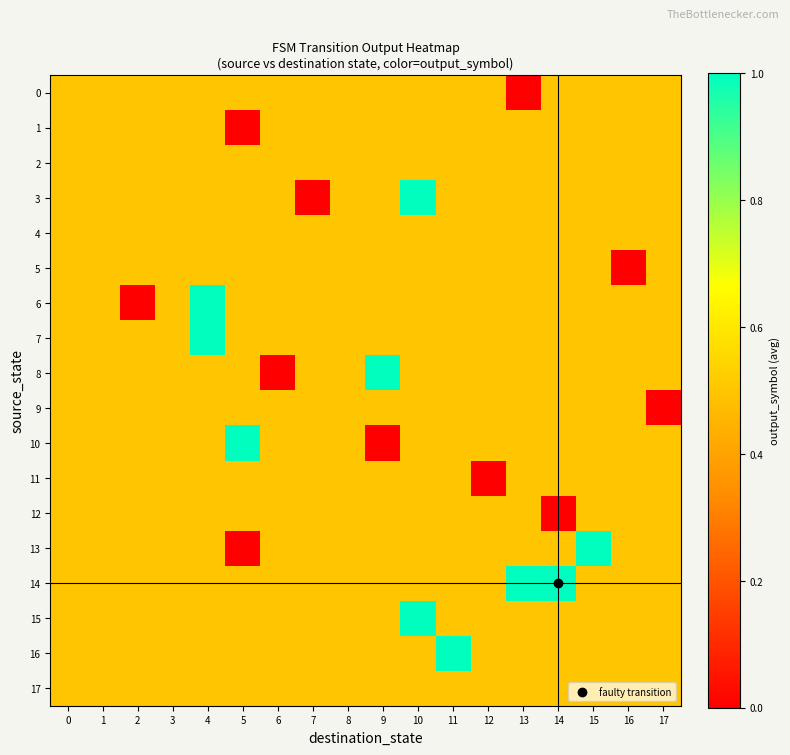

Which series has the largest total across all categories?

14